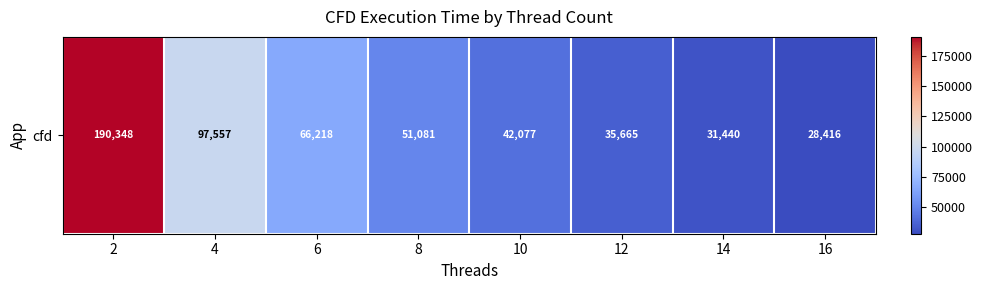

Reading left to right, list all the values displayed in this chart.

2=190347.8	4=97556.9	6=66217.7	8=51080.7	10=42076.8	12=35664.8	14=31439.9	16=28415.9